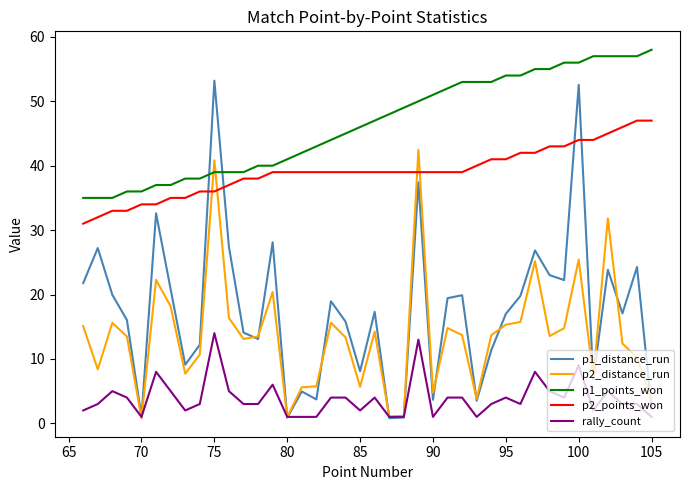

True or false: p2_points_won and rally_count cross at least once.

False